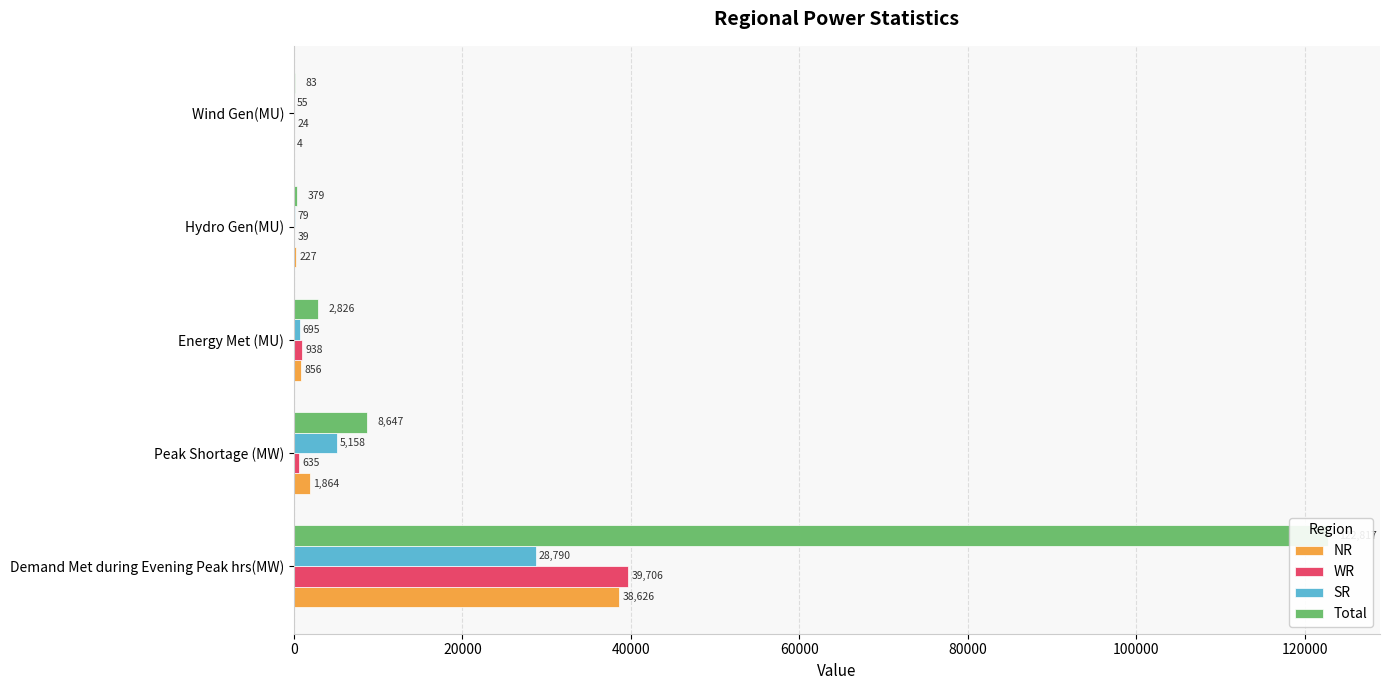

Does the chart contain any negative values?

No